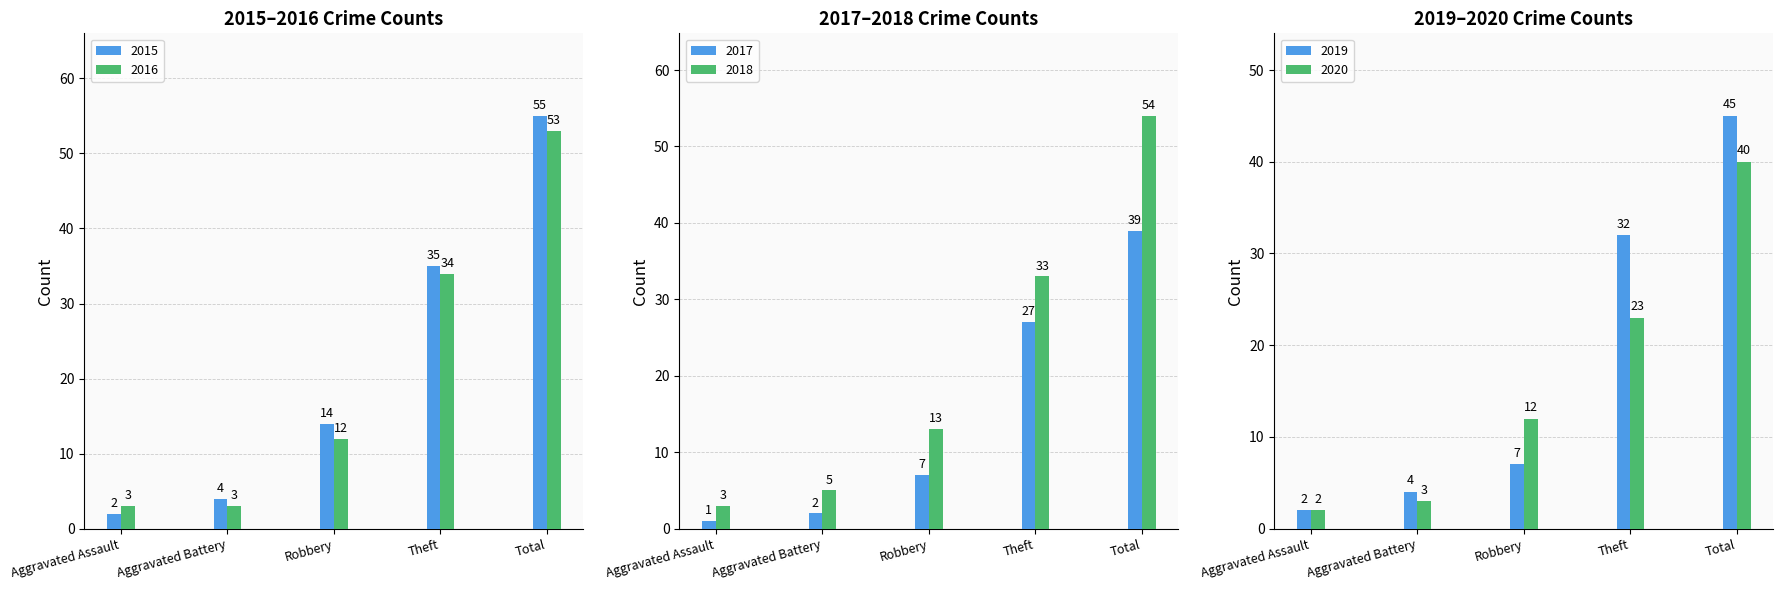

The value of 2018 at Robbery is 6. True or false?

False